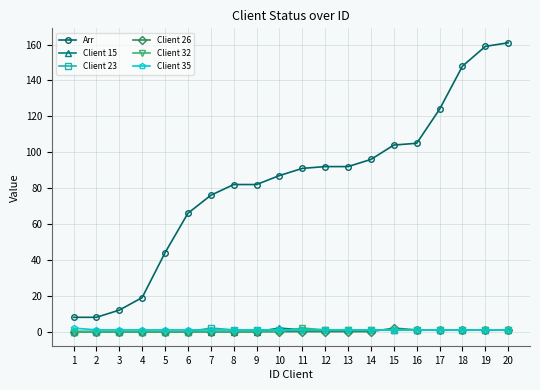

Which series has the largest total across all categories?

Arr